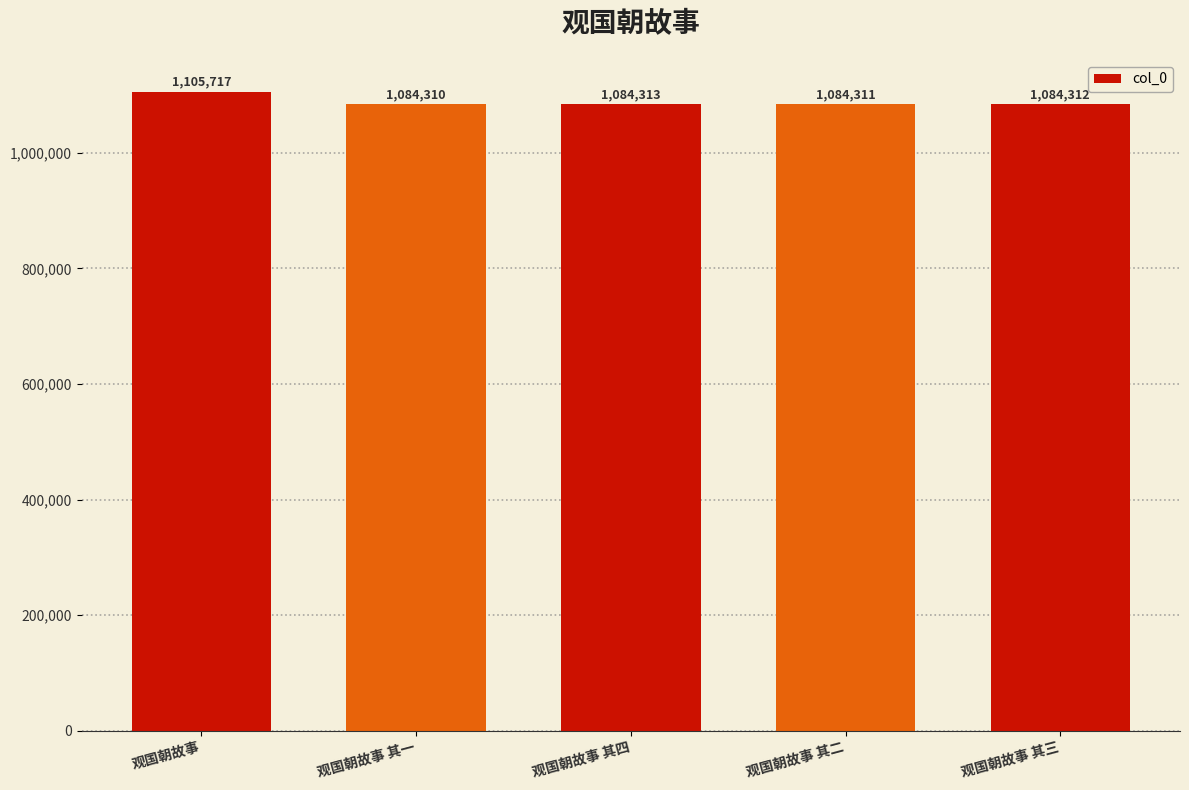

The chart shows a value of 1084311 at 观国朝故事 其二. True or false?

True